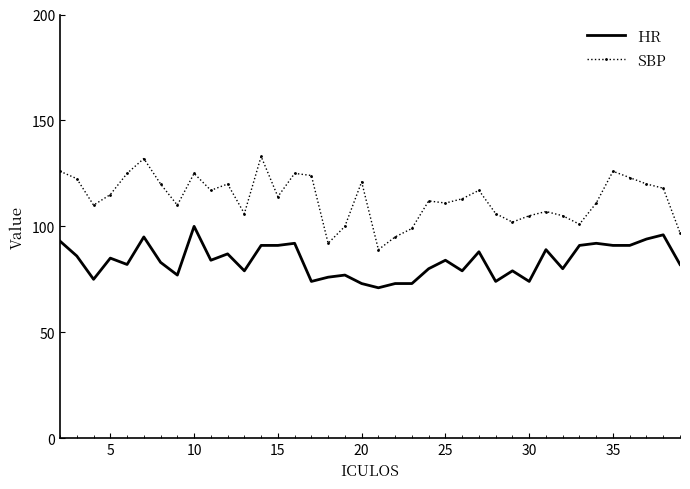

Rank the series by their maximum value, from lowest to highest.

HR, SBP